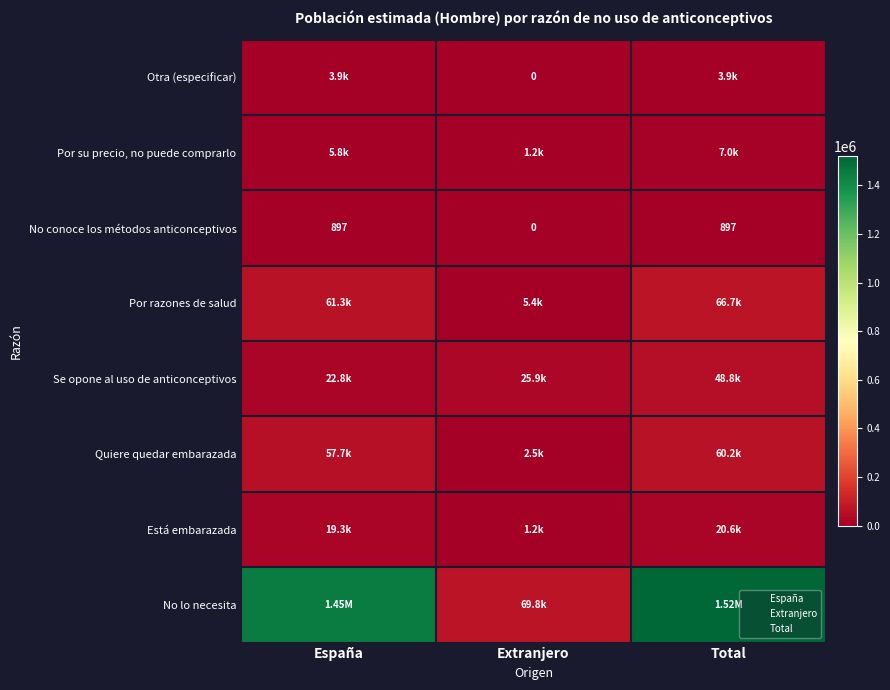

Rank the series at Total from lowest to highest value.

No conoce los métodos anticonceptivos, Otra (especificar), Por su precio, no puede comprarlo, Está embarazada, Se opone al uso de anticonceptivos, Quiere quedar embarazada, Por razones de salud, No lo necesita